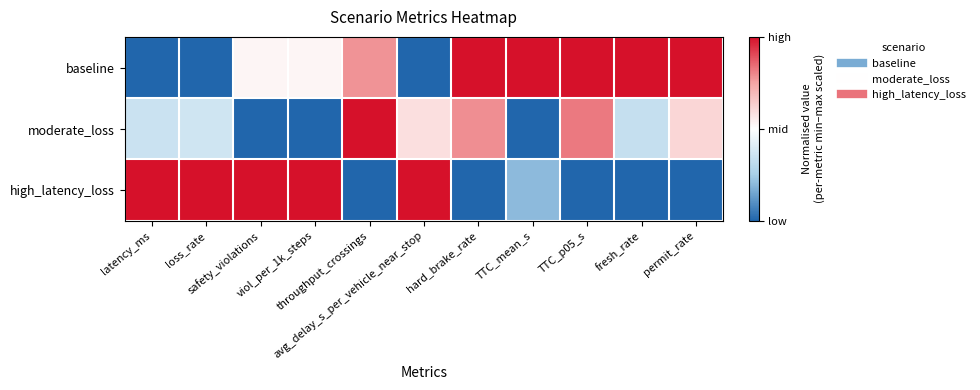

Which series has the largest range (max minus min)?

baseline